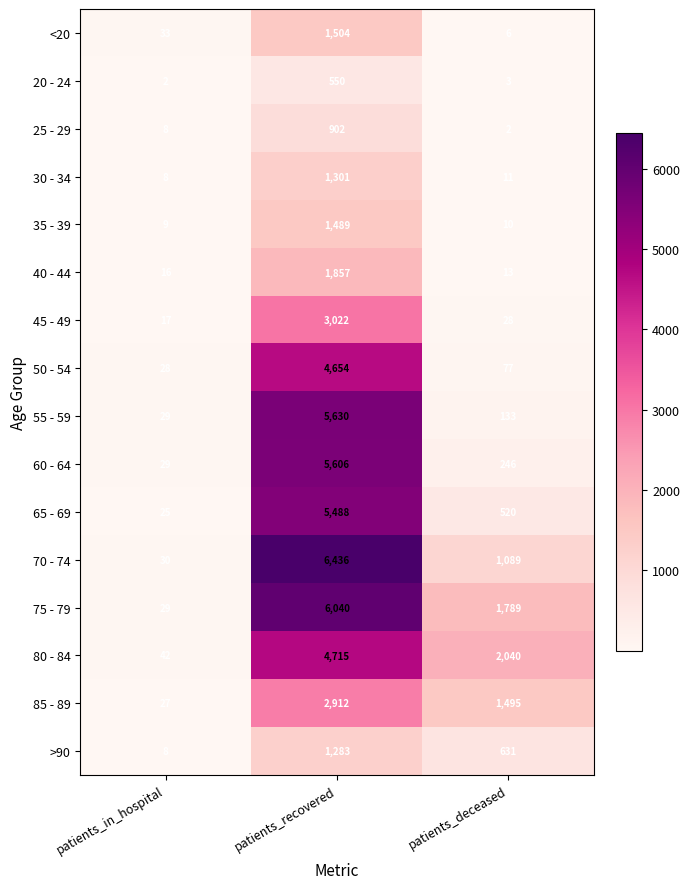

What is the greatest value displayed?

6436